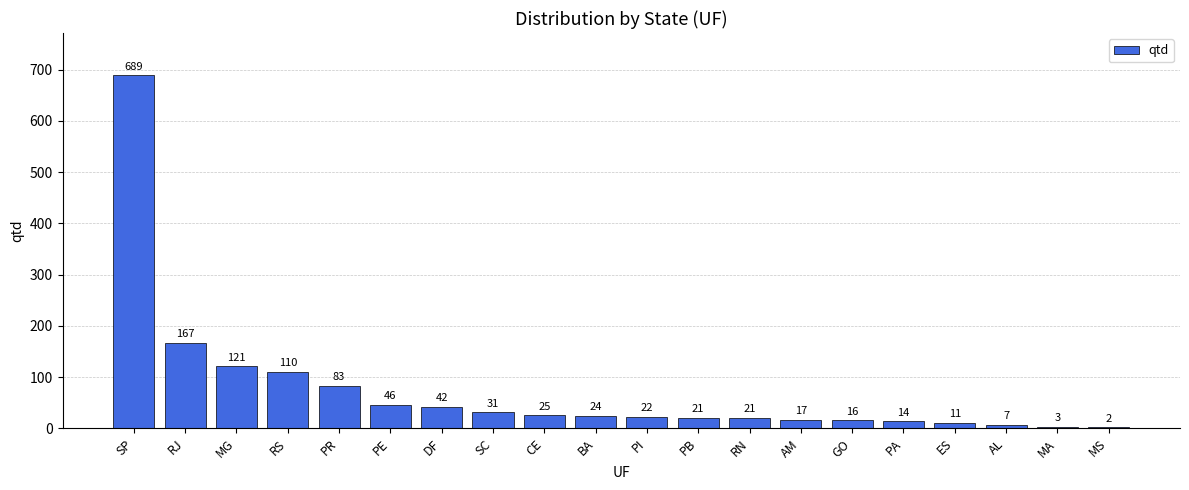

The chart shows a value of 22 at PI. True or false?

True